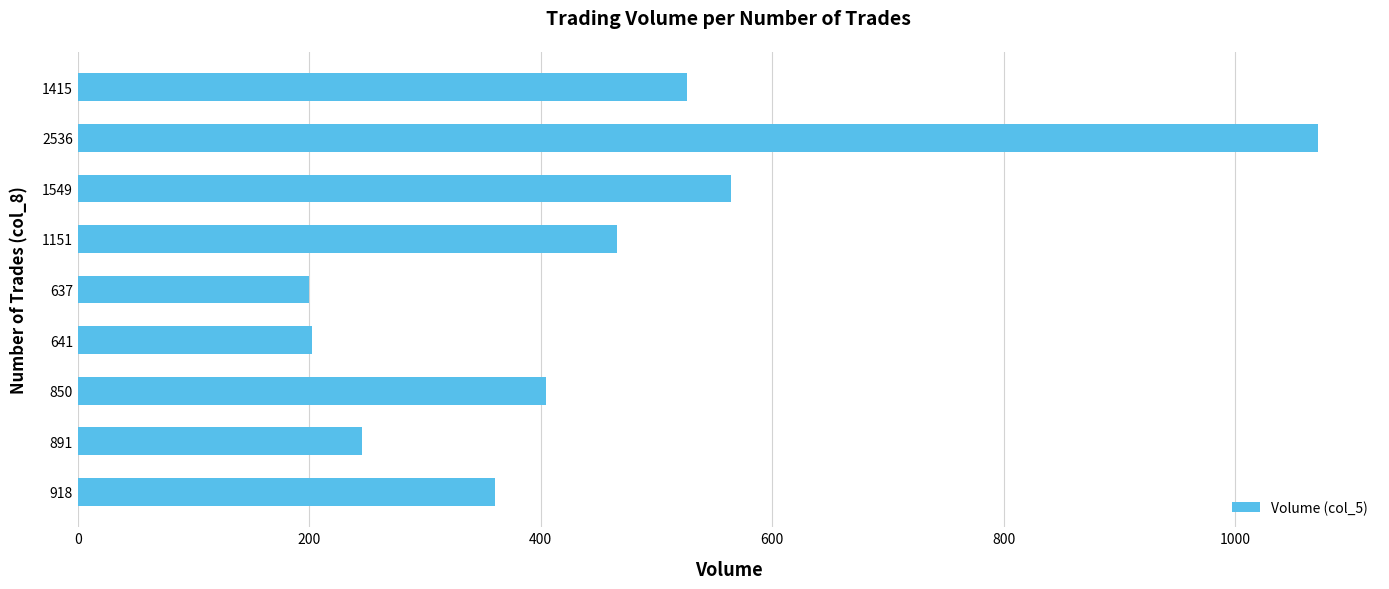

What is the value of the 2nd bar from the left?

246.0